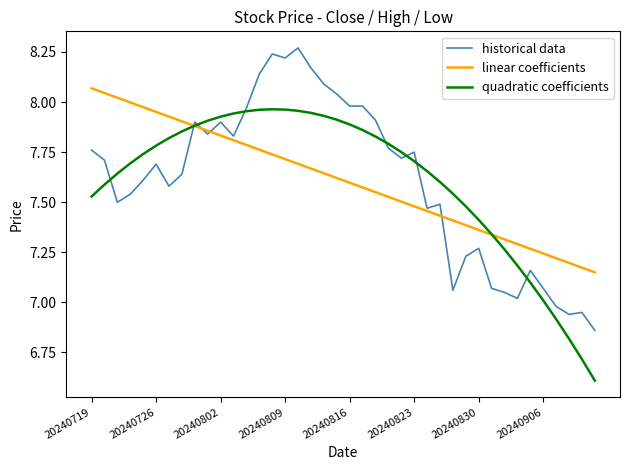

What is the smallest value displayed?

6.6